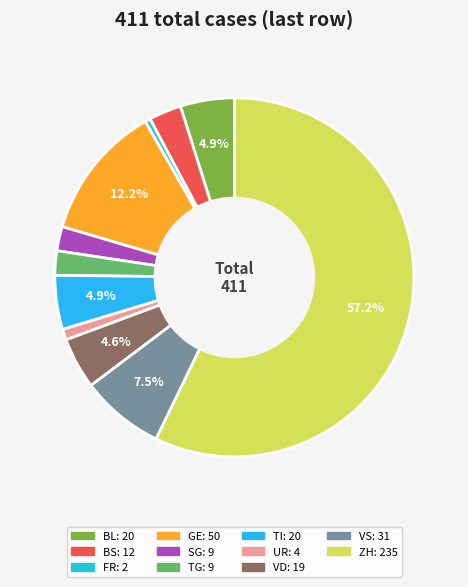

True or false: VD accounts for 16% of the total.

False